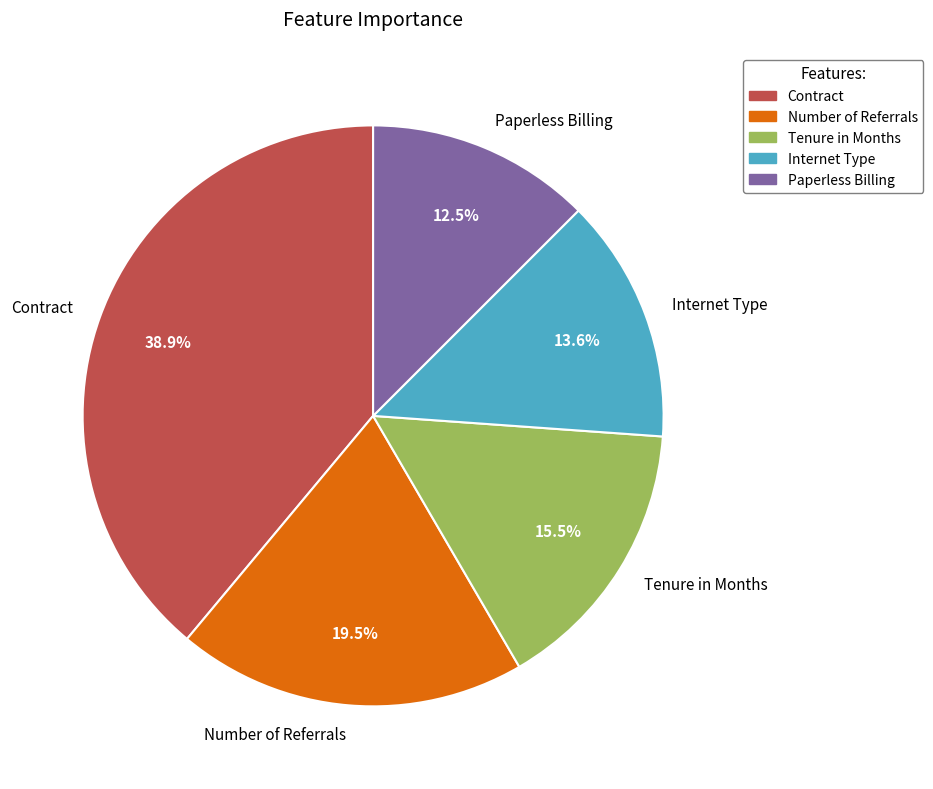

To the nearest percent, what is the combined percentage of Internet Type and Paperless Billing?

26%